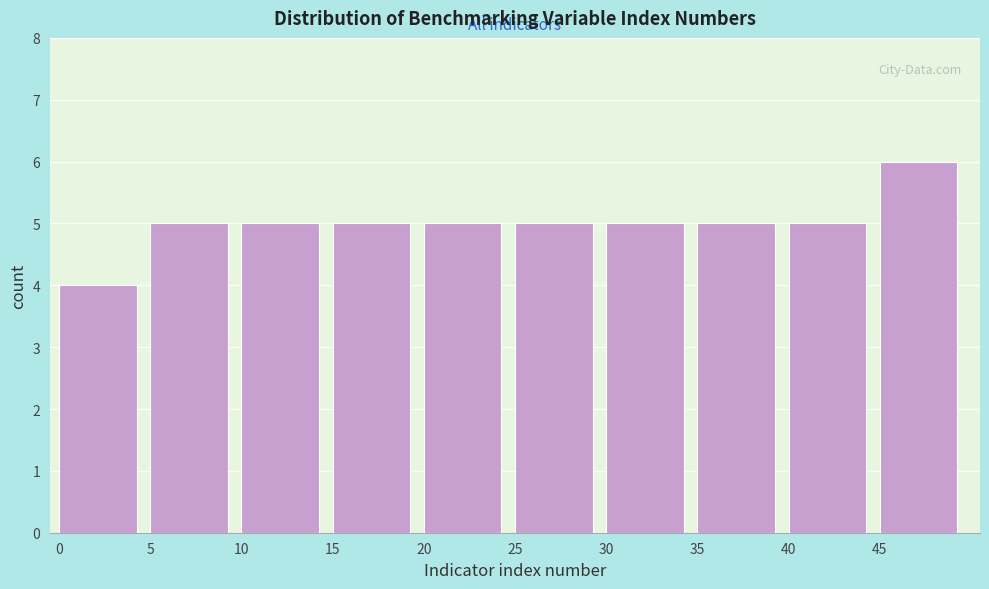

What is the height of the bar covering 5 to 10 on the x-axis? The values are not printed on the chart, so give them approximately, as read against the axis.

5